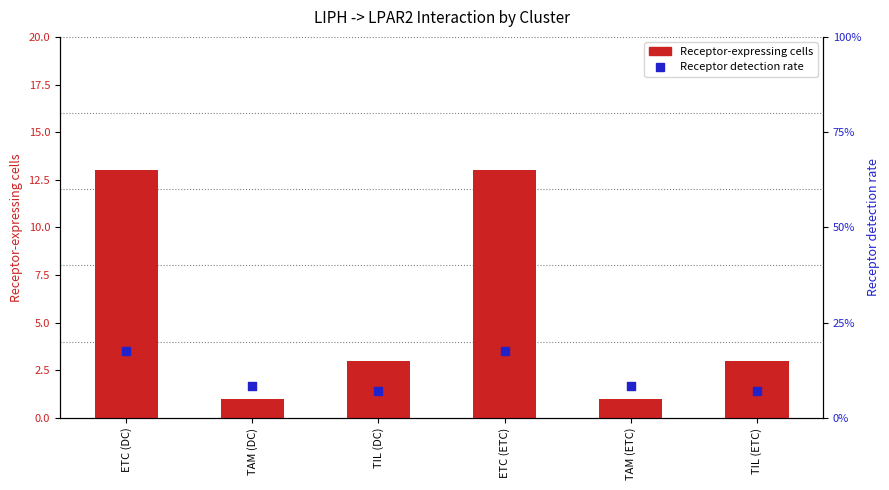

Which series has the largest total across all categories?

Receptor-expressing cells